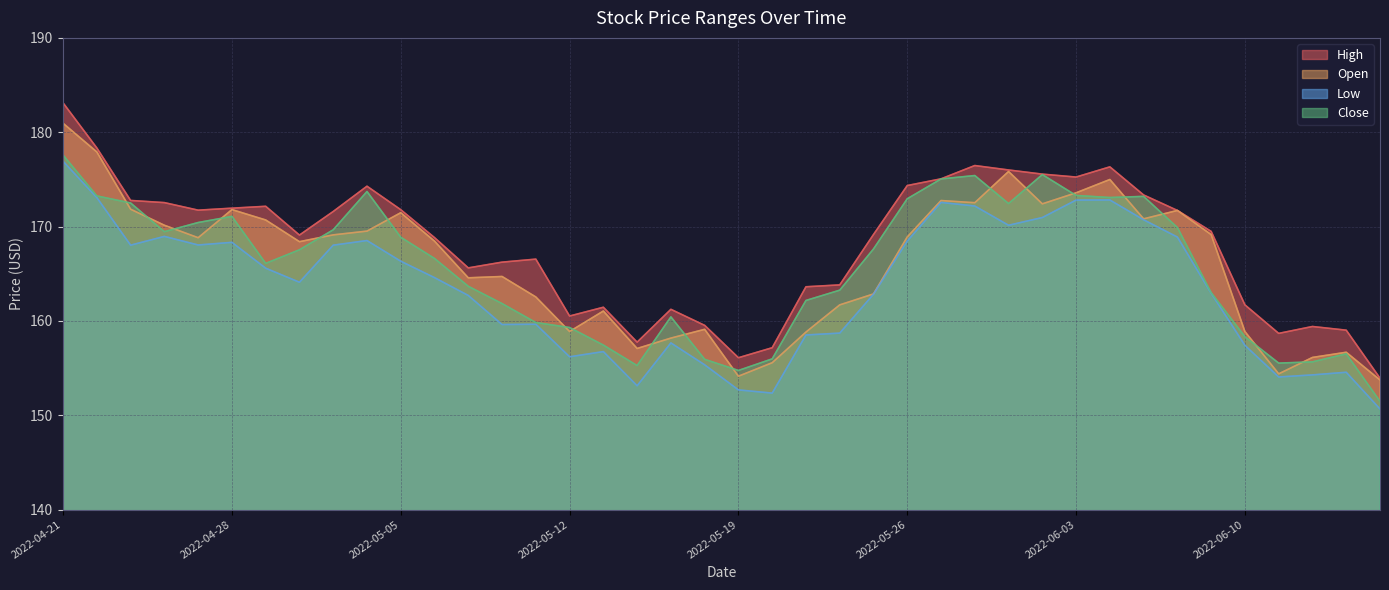

What is the lowest value of the Open series?

153.7